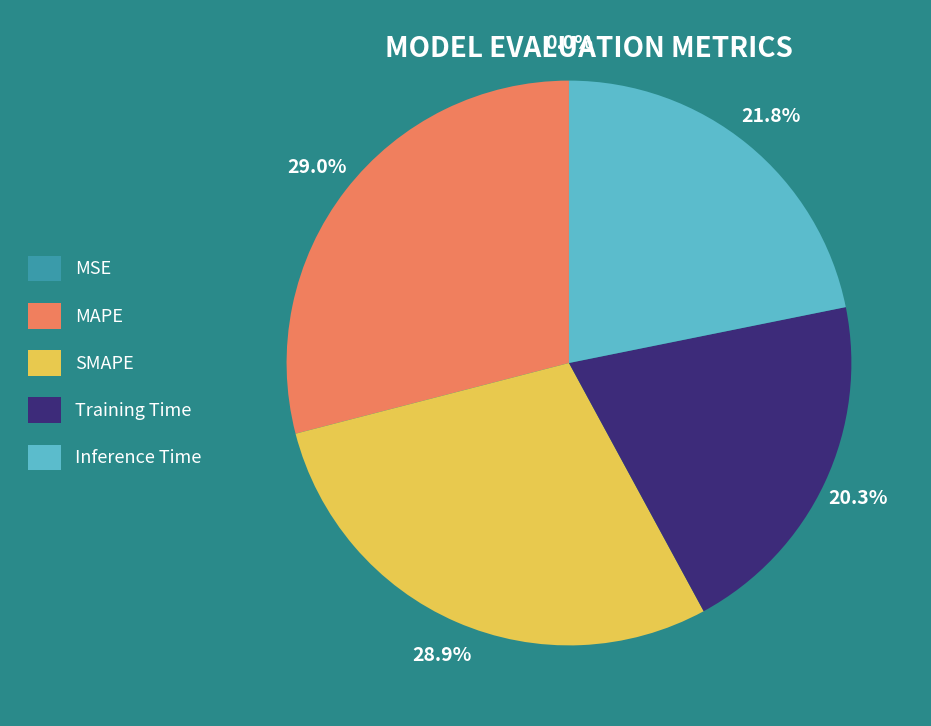

Is there any slice that represents more than half of the pie?

No